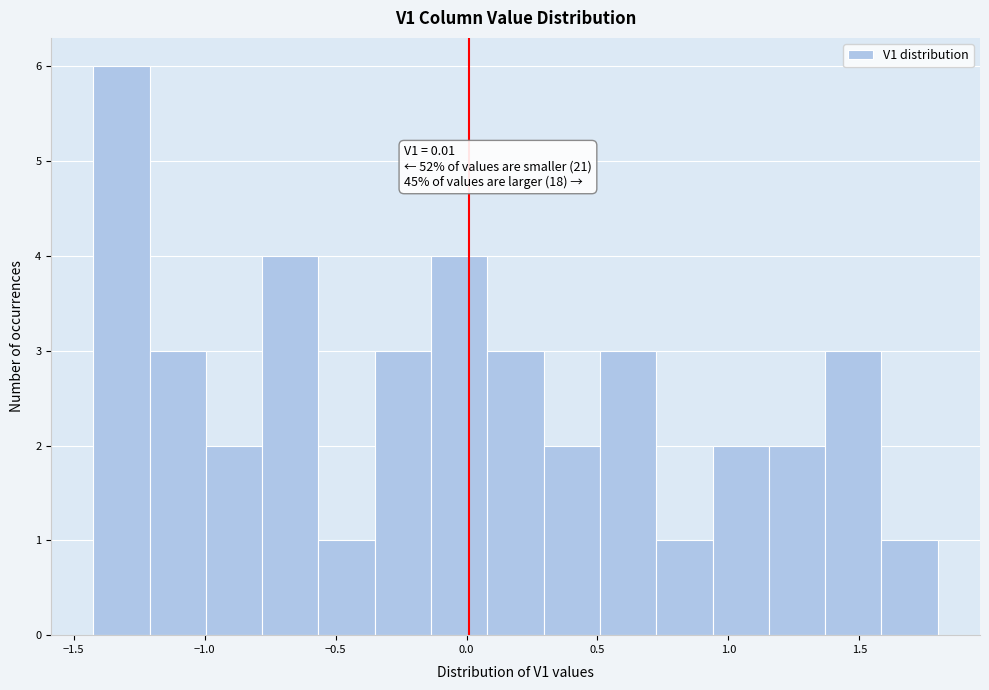

Which range on the x-axis has the tallest bar?

-1.40 to -1.20